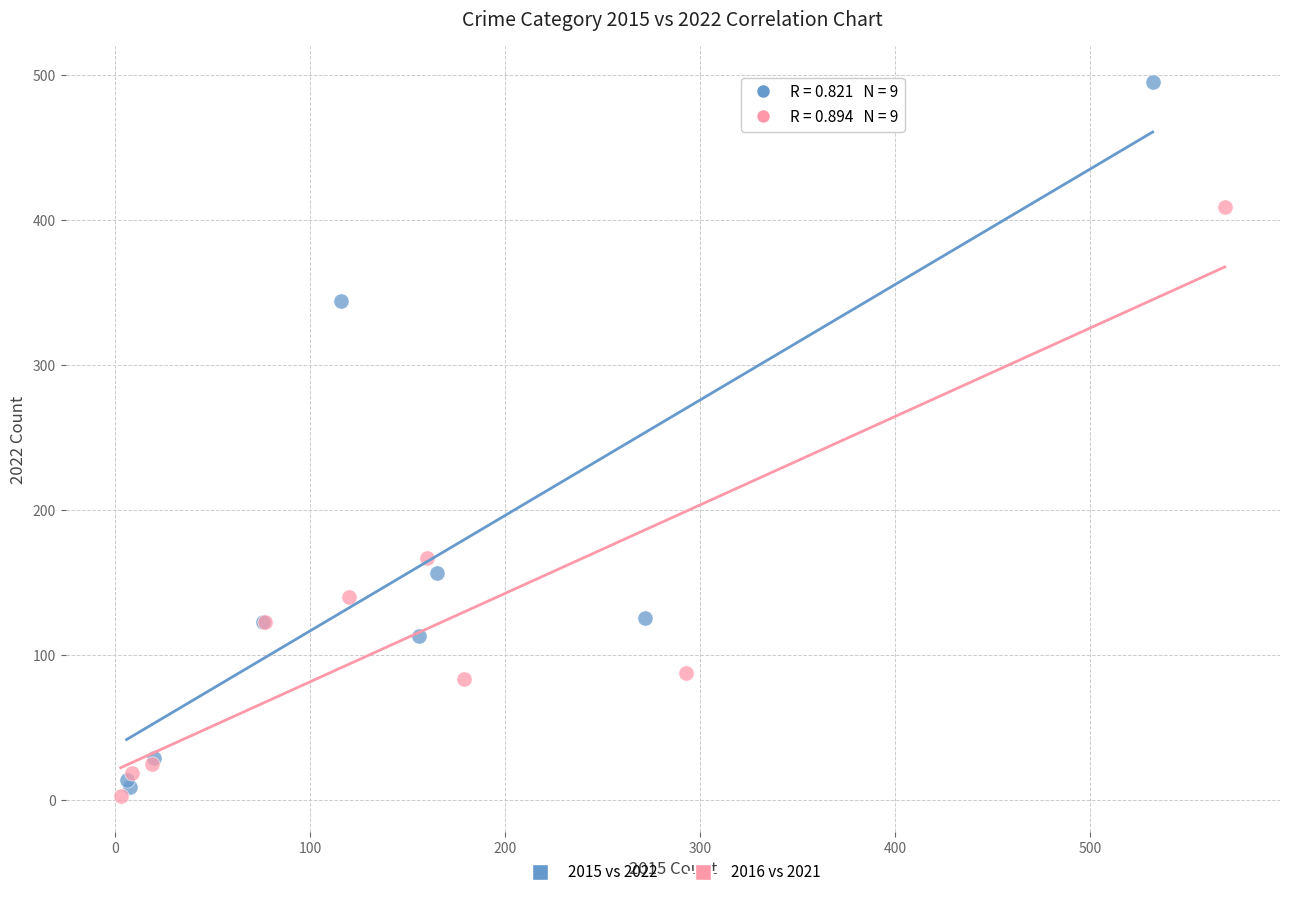

Which series has the largest Y range (max minus min)?

2015 vs 2022